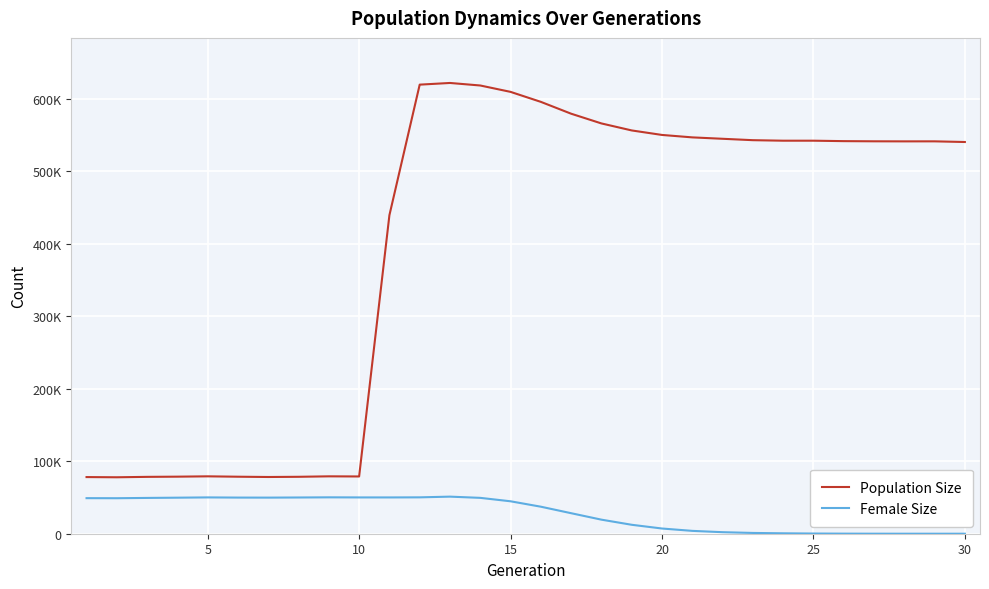

At how many categories does at least one series exceed 261318?

20